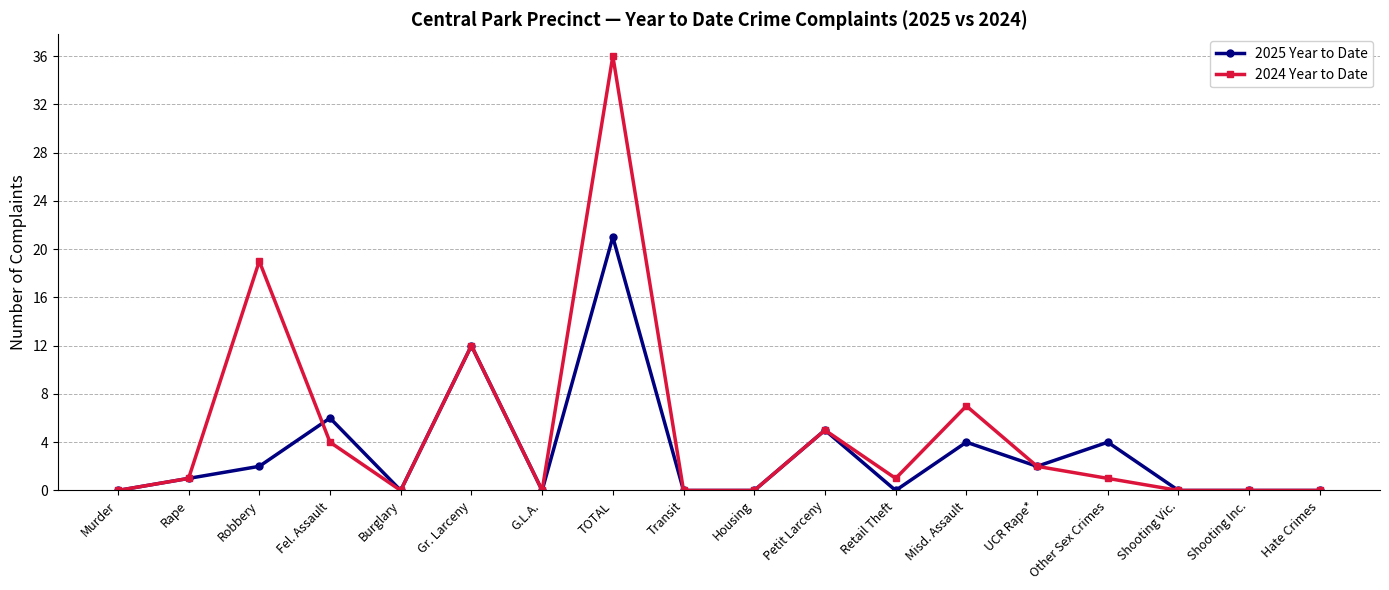

Which series has the largest range (max minus min)?

2024 Year to Date